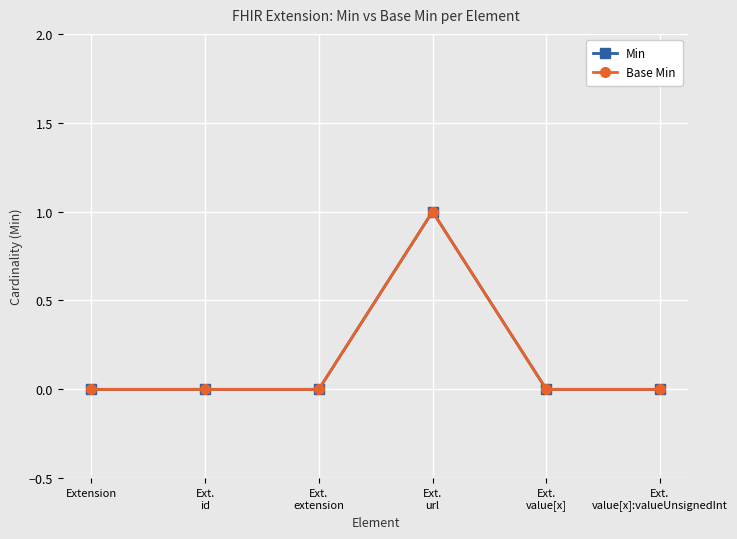

Is this an area chart (filled region under the line)?

No